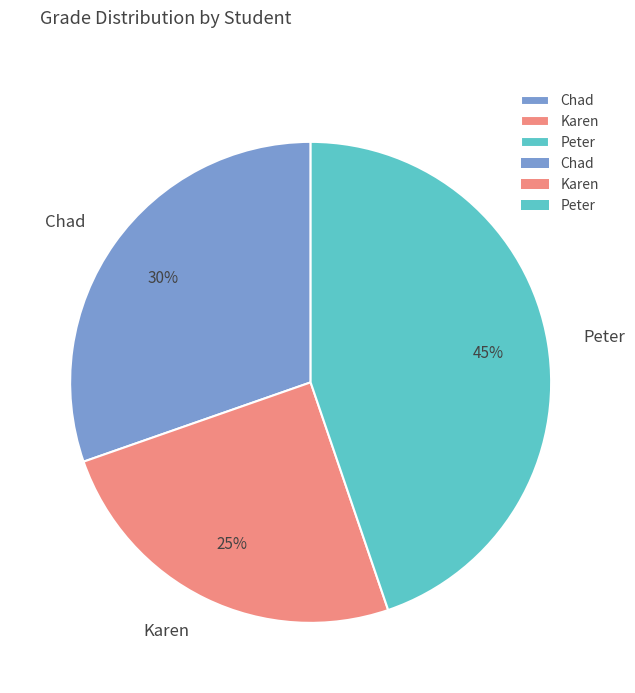

To the nearest percent, what is the difference between the Karen and Chad slice percentages?

5%